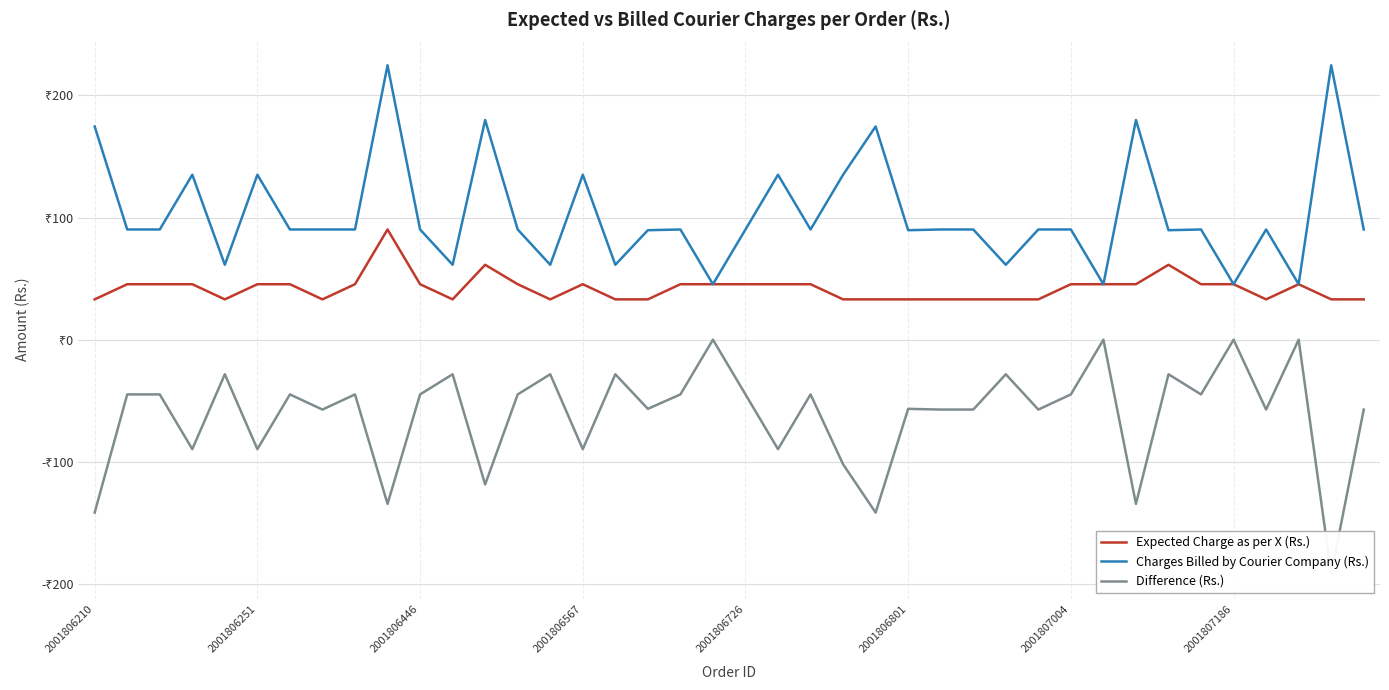

At which category does the chart reach its peak across all series?

9